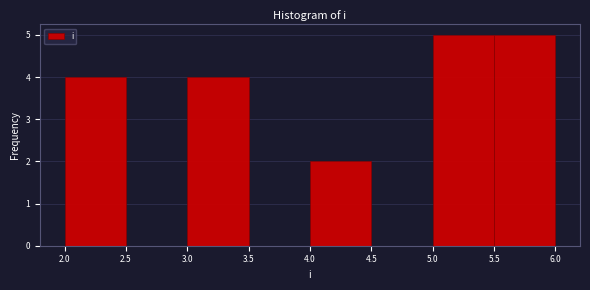

Reading left to right, list every bar in this chart as the range it spans on the x-axis followed by its height. The values are not printed on the chart, so give them approximately, as read against the axis.

2.0 to 2.5: 4
2.5 to 3.0: 0
3.0 to 3.5: 4
3.5 to 4.0: 0
4.0 to 4.5: 2
4.5 to 5.0: 0
5.0 to 5.5: 5
5.5 to 6.0: 5